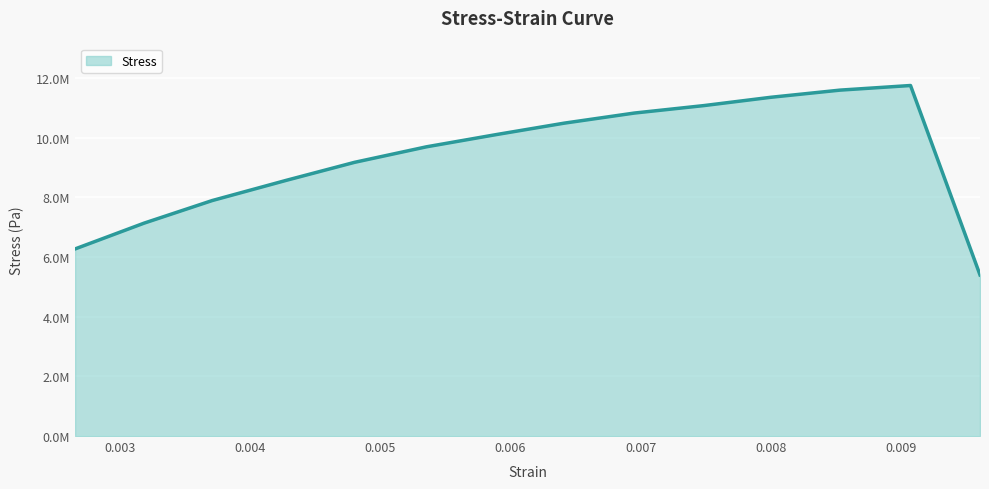

What is the label of the 10th point from the left?

0.007486506